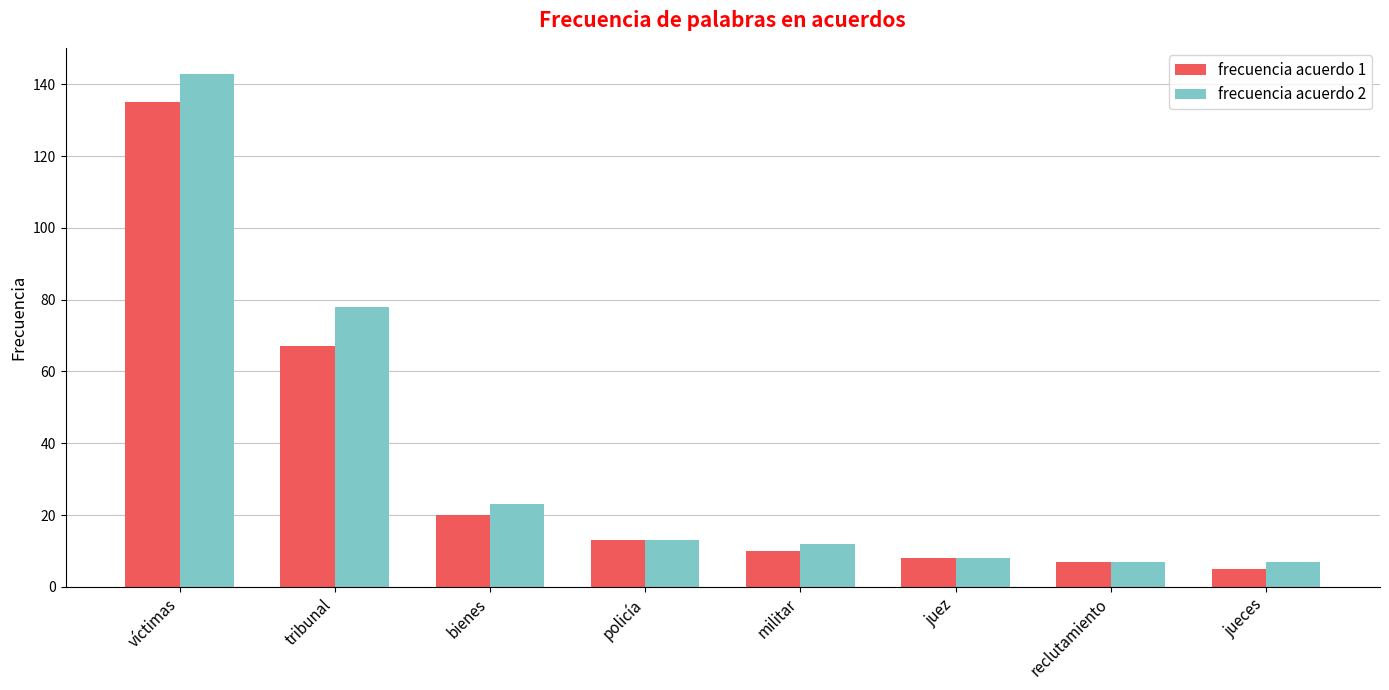

What position from the right is reclutamiento?

2